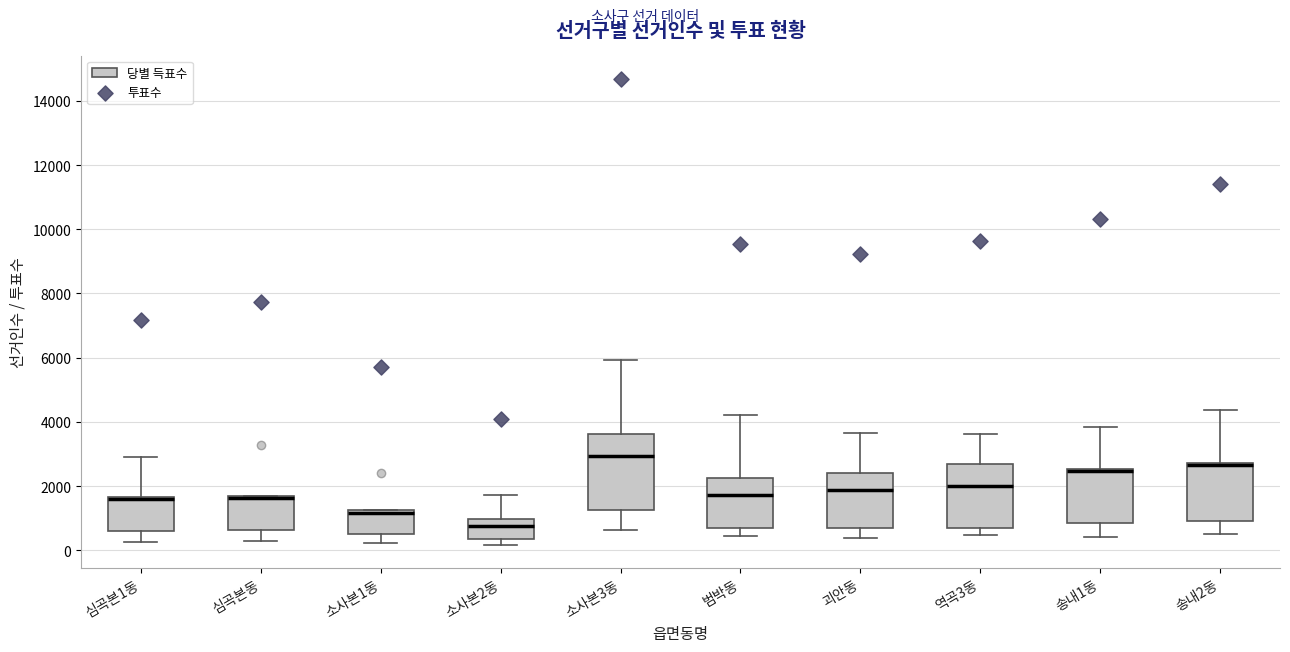

Reading left to right, read every box against the y-axis: the position of its median line, the range the box covers, and the ends of its whiskers. The values are not printed on the chart, so give them approximately, as read against the axis.

심곡본1동: median 1600 (just below the box's upper edge), box 600 to 1600, whiskers 200 to 2800
심곡본동: median 1600 (drawn on the box's upper edge), box 600 to 1600, whiskers 200 to 1600
소사본1동: median 1200 (just below the box's upper edge), box 600 to 1200, whiskers 200 to 1200
소사본2동: median 800, box 400 to 1000, whiskers 200 to 1800
소사본3동: median 3000, box 1200 to 3600, whiskers 600 to 6000
범박동: median 1800, box 800 to 2200, whiskers 400 to 4200
괴안동: median 1800, box 600 to 2400, whiskers 400 to 3600
역곡3동: median 2000, box 800 to 2600, whiskers 400 to 3600
송내1동: median 2400, box 800 to 2600, whiskers 400 to 3800
송내2동: median 2600 (drawn on the box's upper edge), box 1000 to 2800, whiskers 600 to 4400